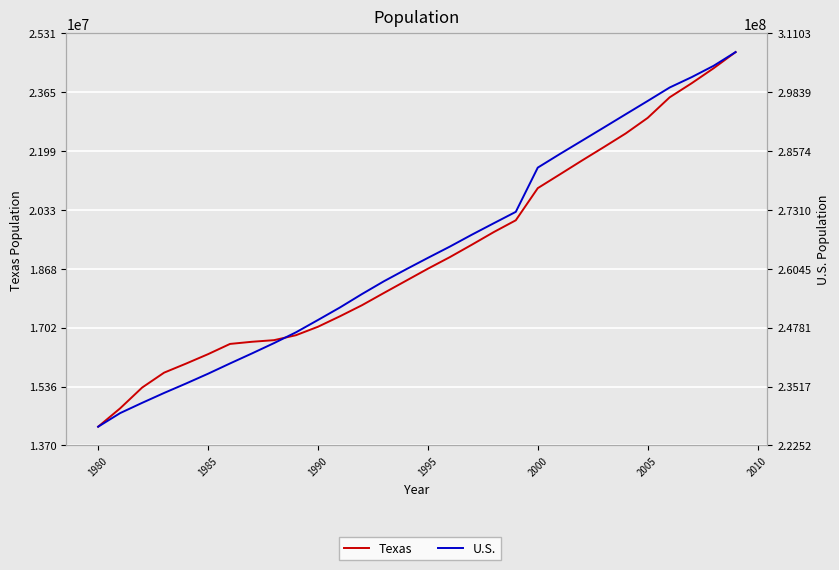

What is the value of the U.S. point at the 8th from the left?

242288918